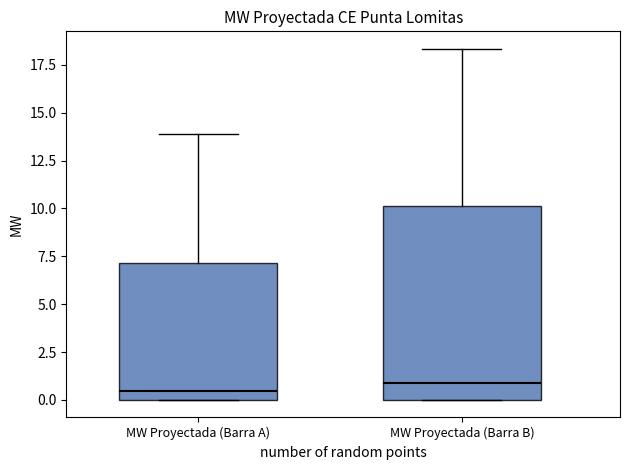

Where is the lower edge of the box for MW Proyectada (Barra A) on the y-axis? The values are not printed on the chart, so give them approximately, as read against the axis.

0.0